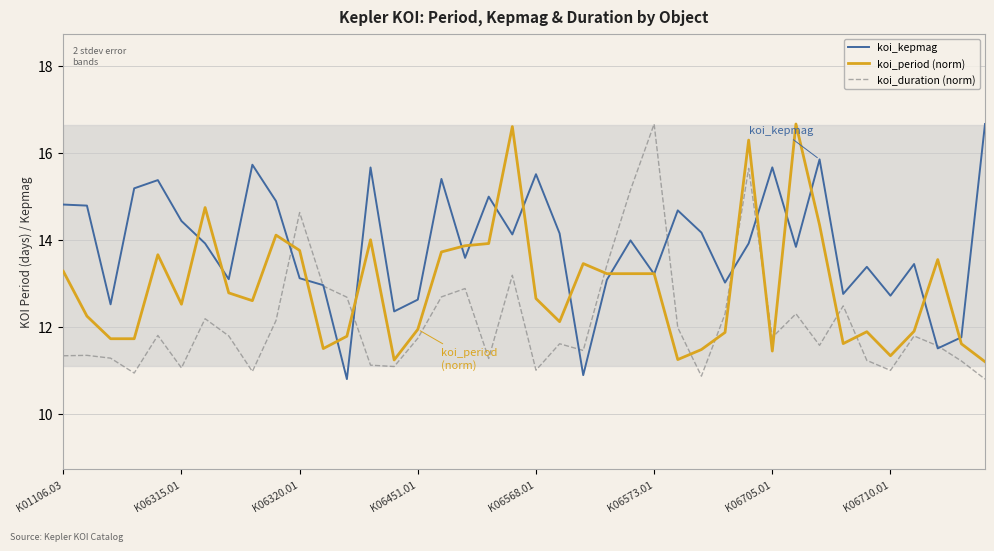

Which category has the highest value across all series?

39